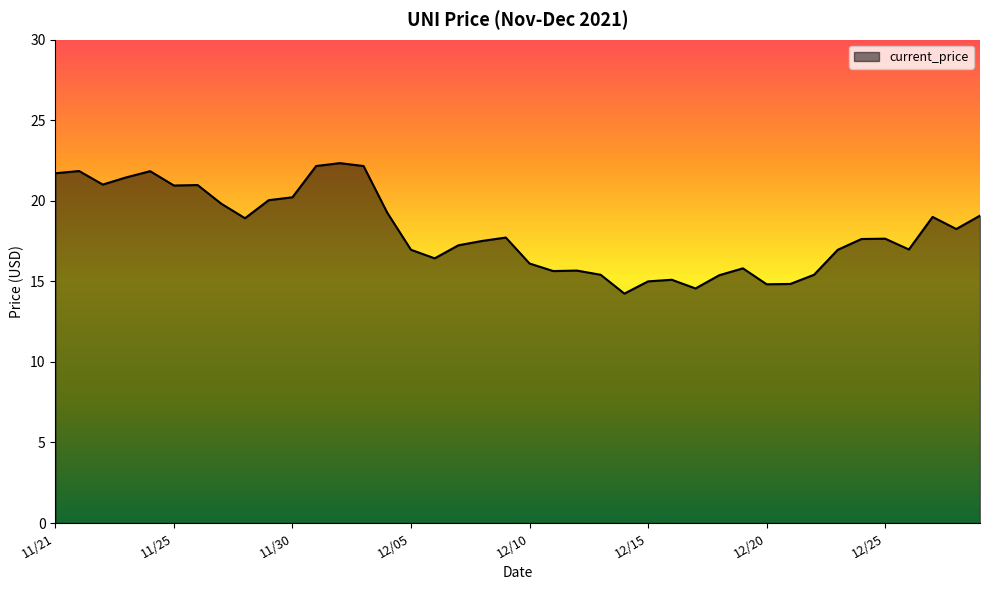

What is the maximum value shown in the chart?

22.3